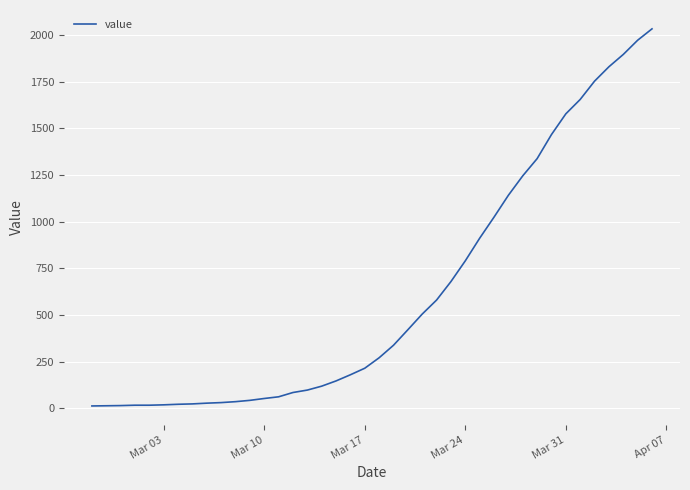

What is the difference between the maximum and minimum values?

2019